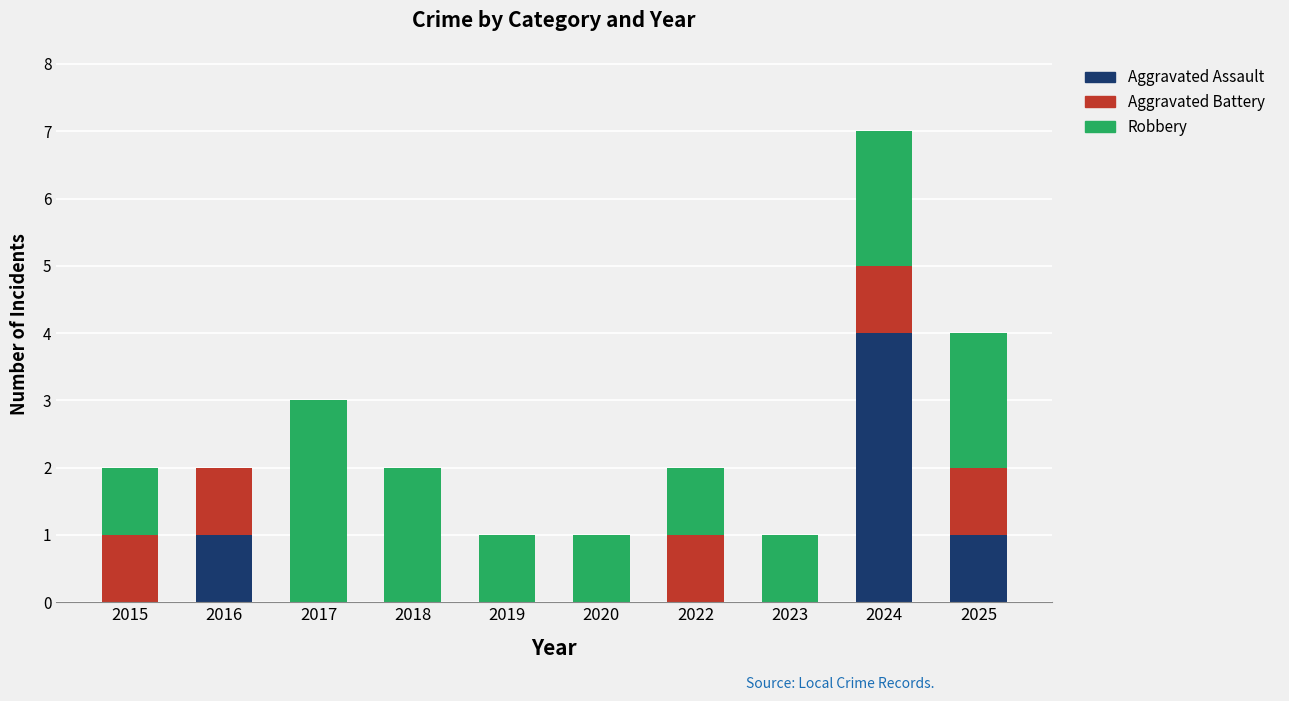

At which category is the sum across all series the highest?

2024